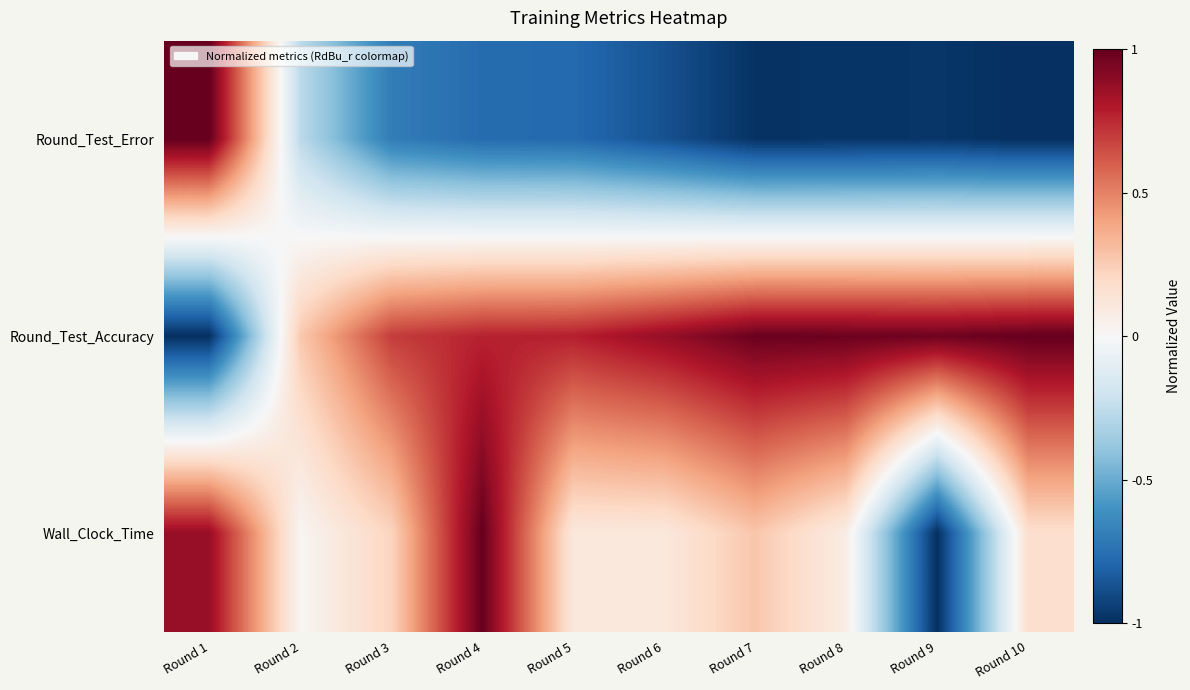

Which series has the largest total across all categories?

Round_Test_Accuracy